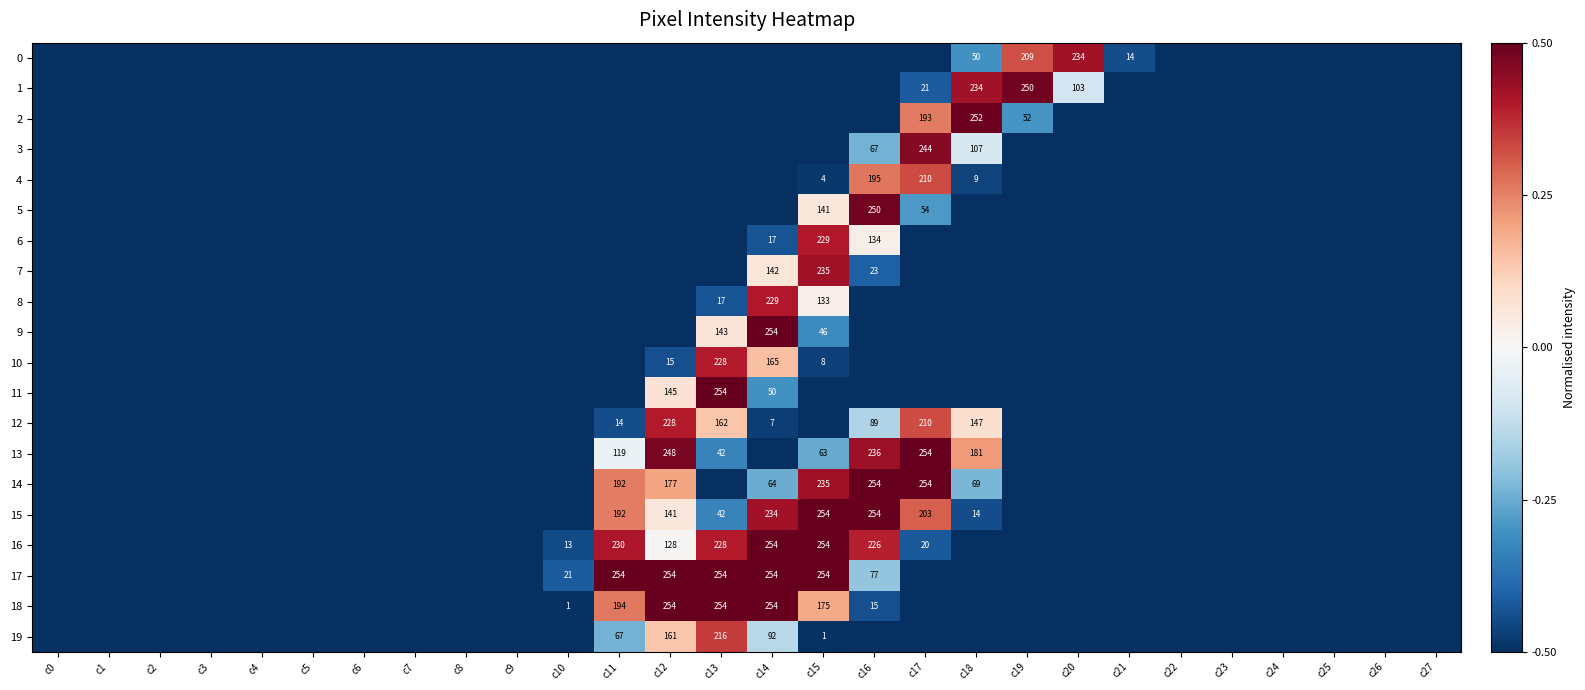

True or false: 5 has a value of 141.0 at c15.

True